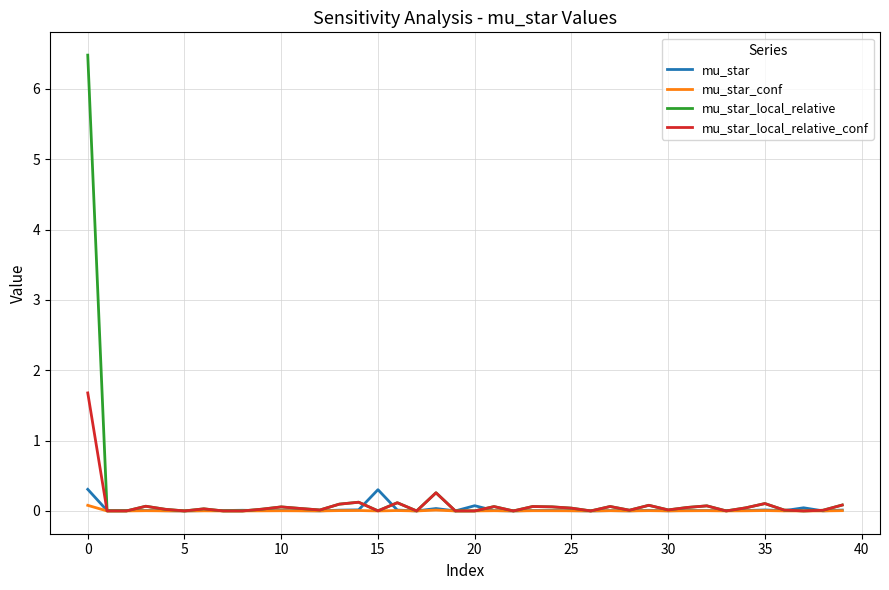

Which series has the largest range (max minus min)?

mu_star_local_relative